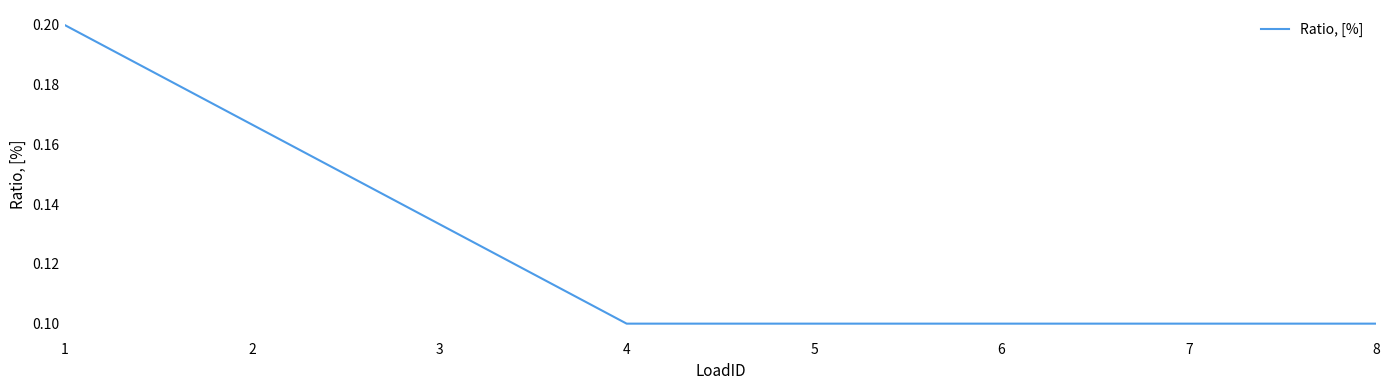

True or false: the data has more than 2 interior local peaks.

False